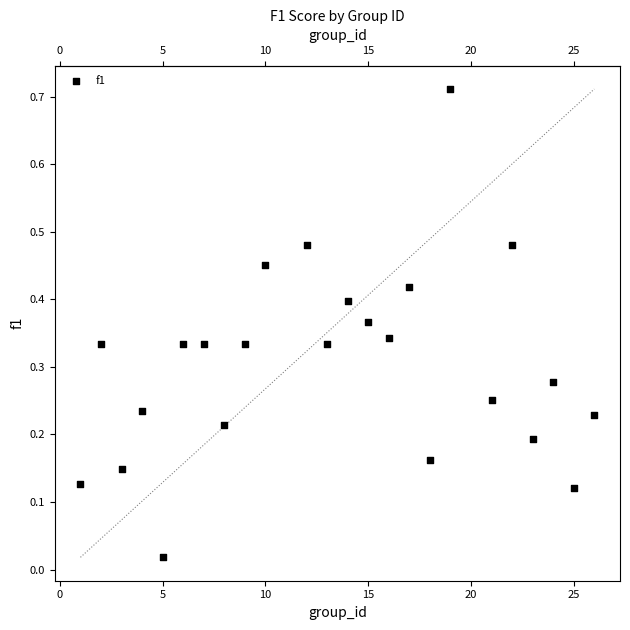

What is the range of X values (max minus min)?

25.0